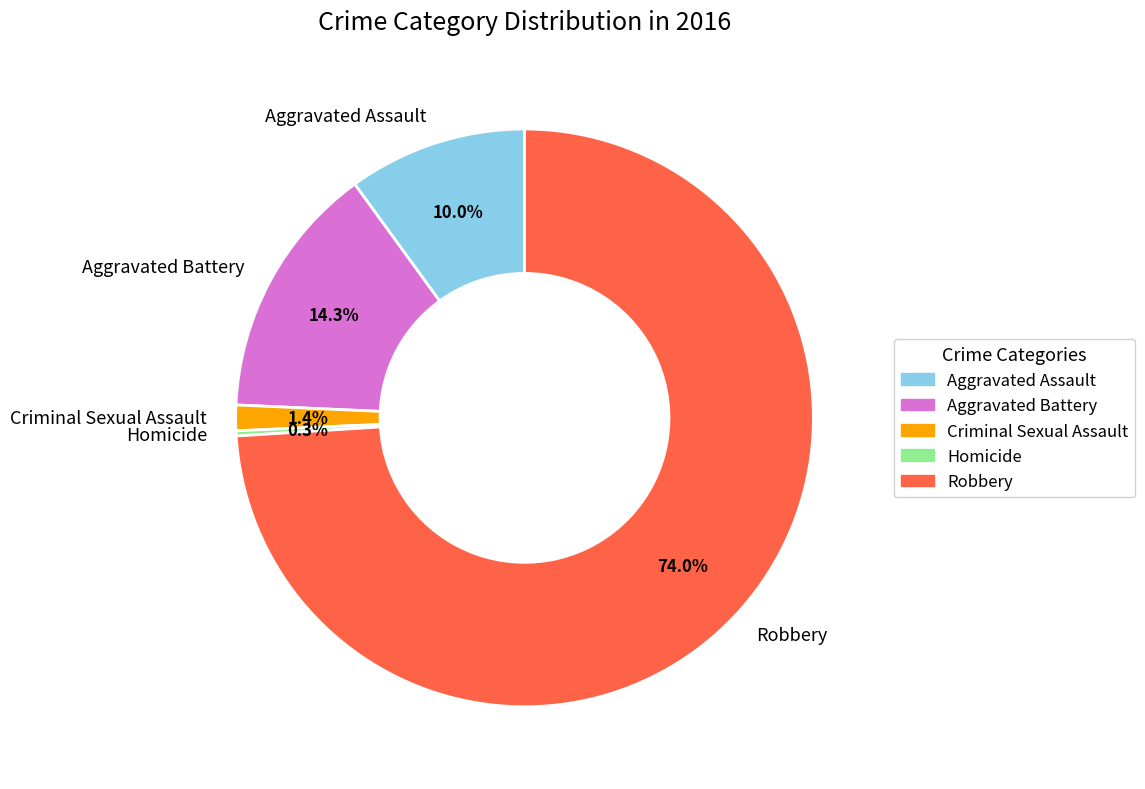

To the nearest percent, what portion does Aggravated Assault represent?

10%